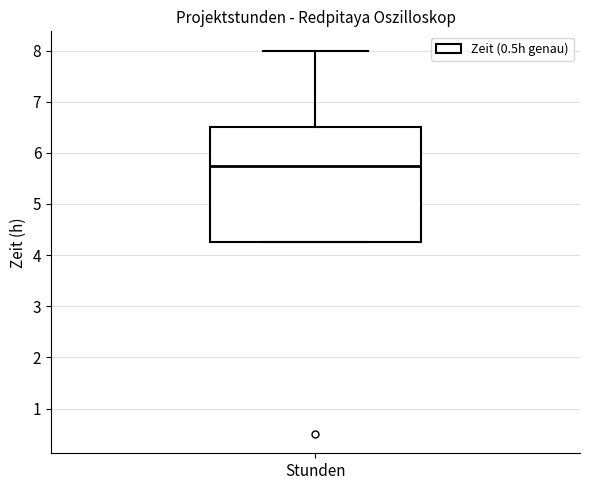

Read this box plot against the y-axis: the position of the median line, the range covered by the box, and the ends of both whiskers. The values are not printed on the chart, so give them approximately, as read against the axis.

median 5.8, box 4.3 to 6.5, whiskers 4.3 to 8.0